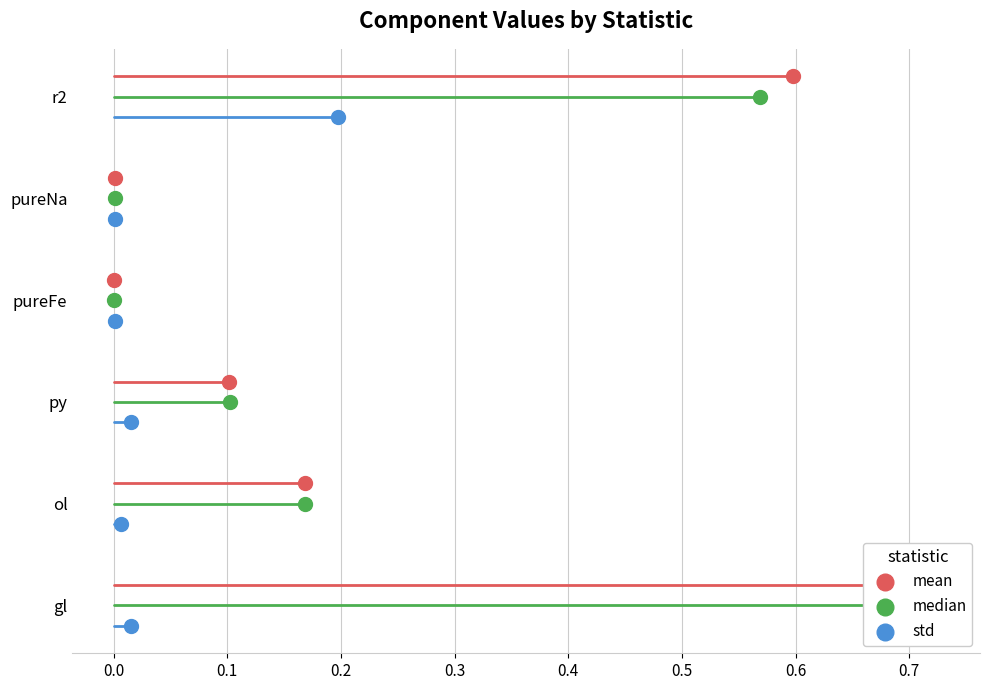

Which series reaches the maximum Y coordinate?

mean